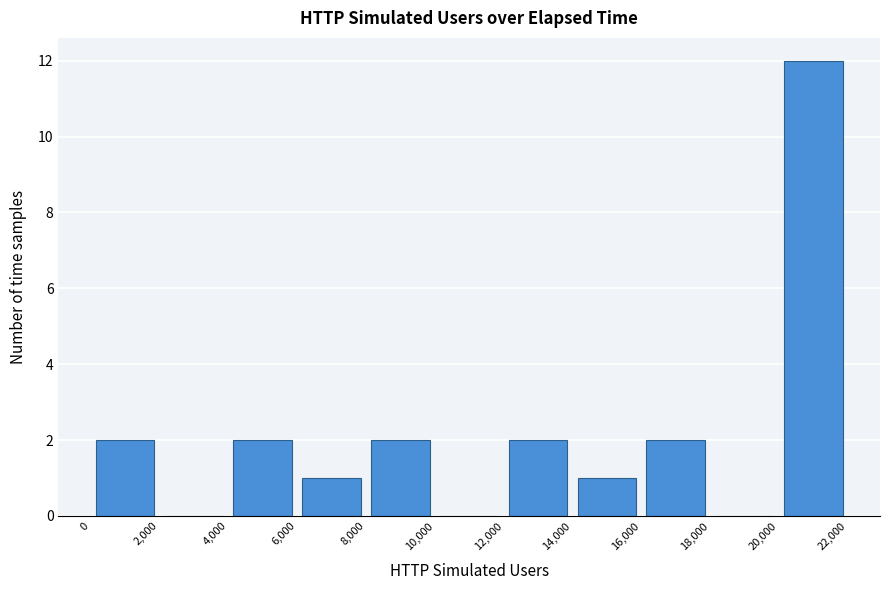

Reading left to right, list every bar in this chart as the range it spans on the x-axis followed by its height. The values are not printed on the chart, so give them approximately, as read against the axis.

0 to 2,000: 2
2,000 to 4,000: 0
4,000 to 6,000: 2
6,000 to 8,000: 1
8,000 to 10,000: 2
10,000 to 12,000: 0
12,000 to 14,000: 2
14,000 to 16,000: 1
16,000 to 18,000: 2
18,000 to 20,000: 0
20,000 to 22,000: 12